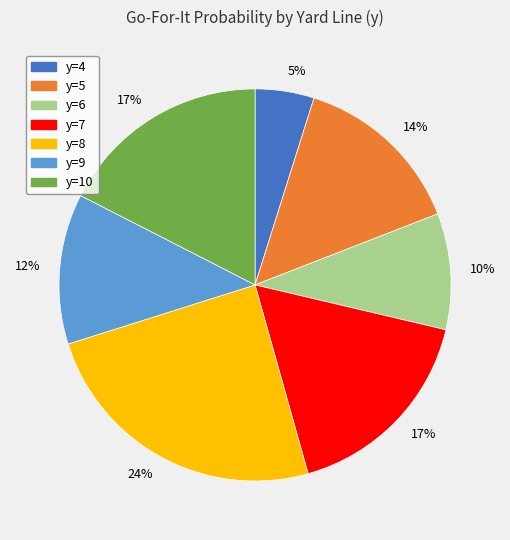

Is there a majority slice in this chart?

No